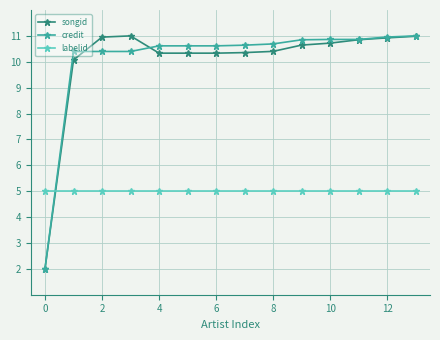

After their last crossing, which series has the higher values: songid or labelid?

songid